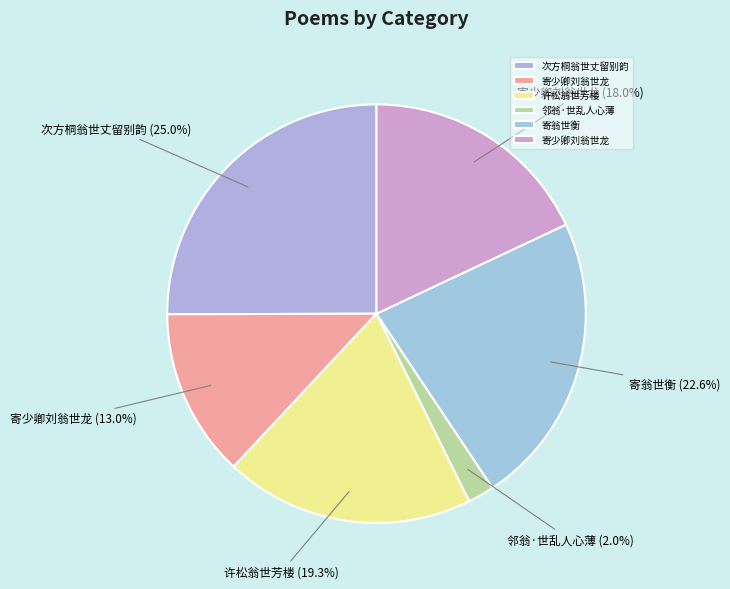

To the nearest percent, what is the difference between the largest and smallest slice percentages?

23%